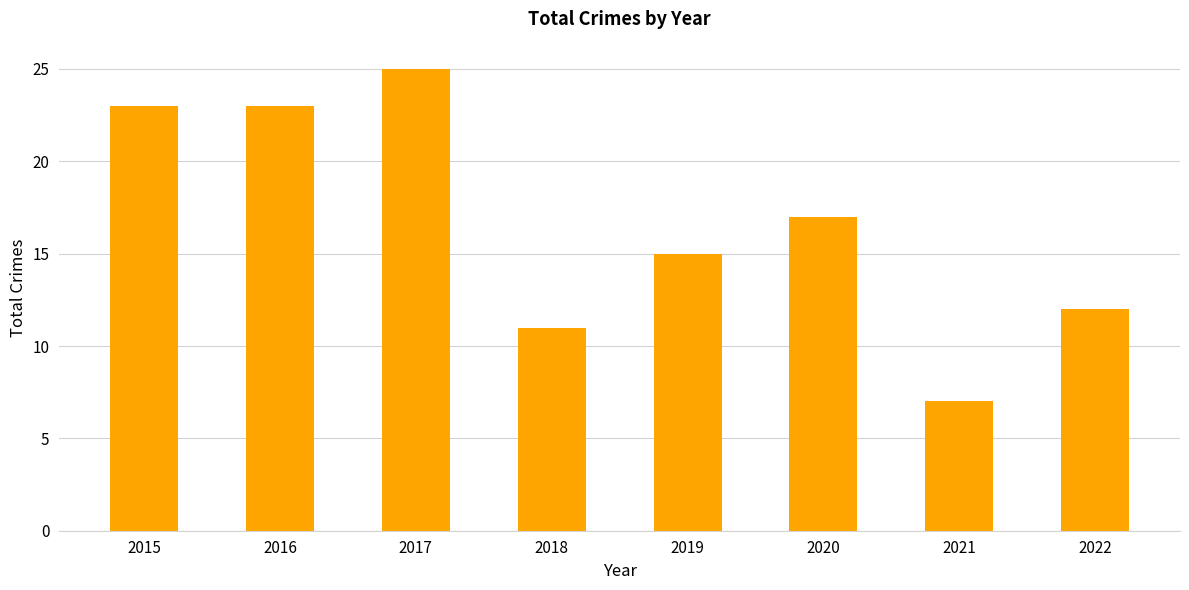

Which has a higher value, 2016 or 2019?

2016